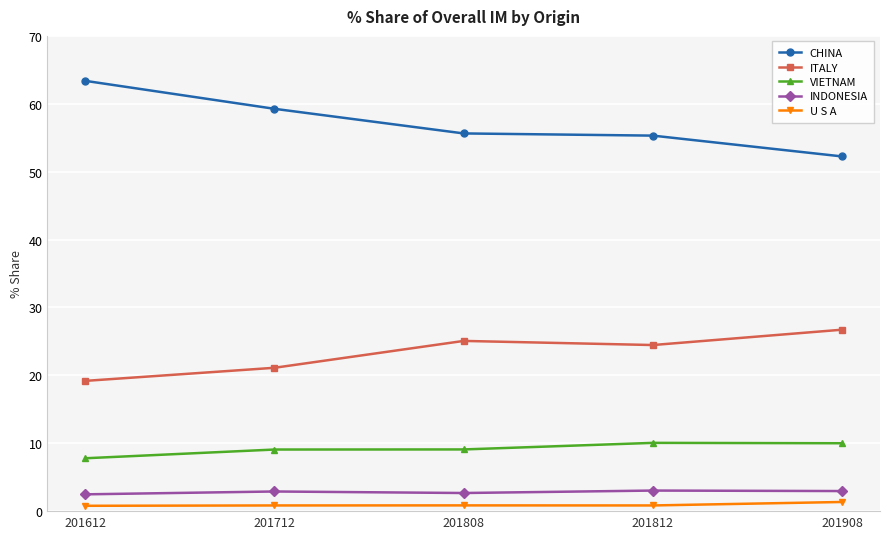

How many lines are shown in the chart?

5